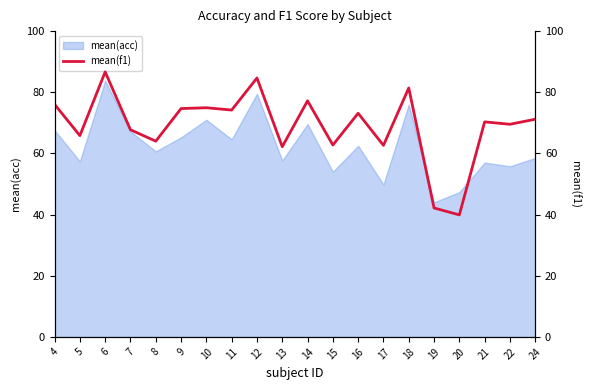

What is the greatest value displayed?

86.7